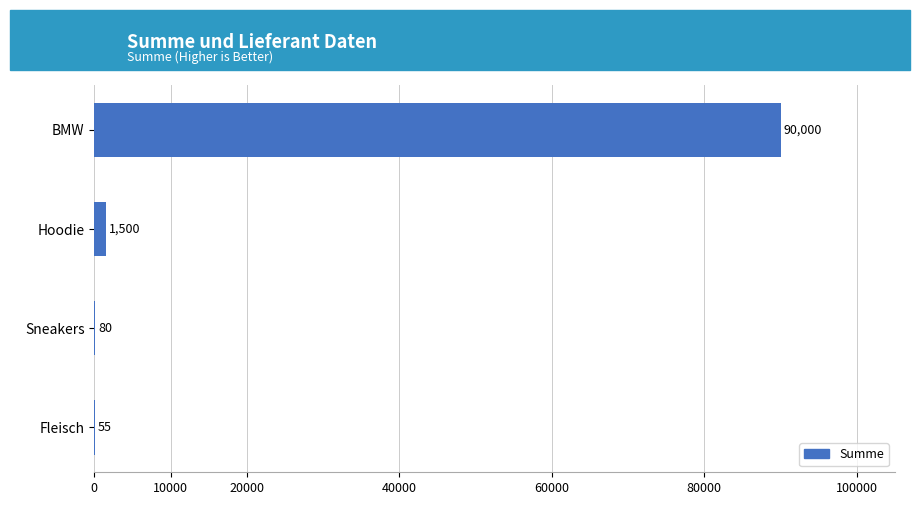

Are the bars horizontal?

Yes